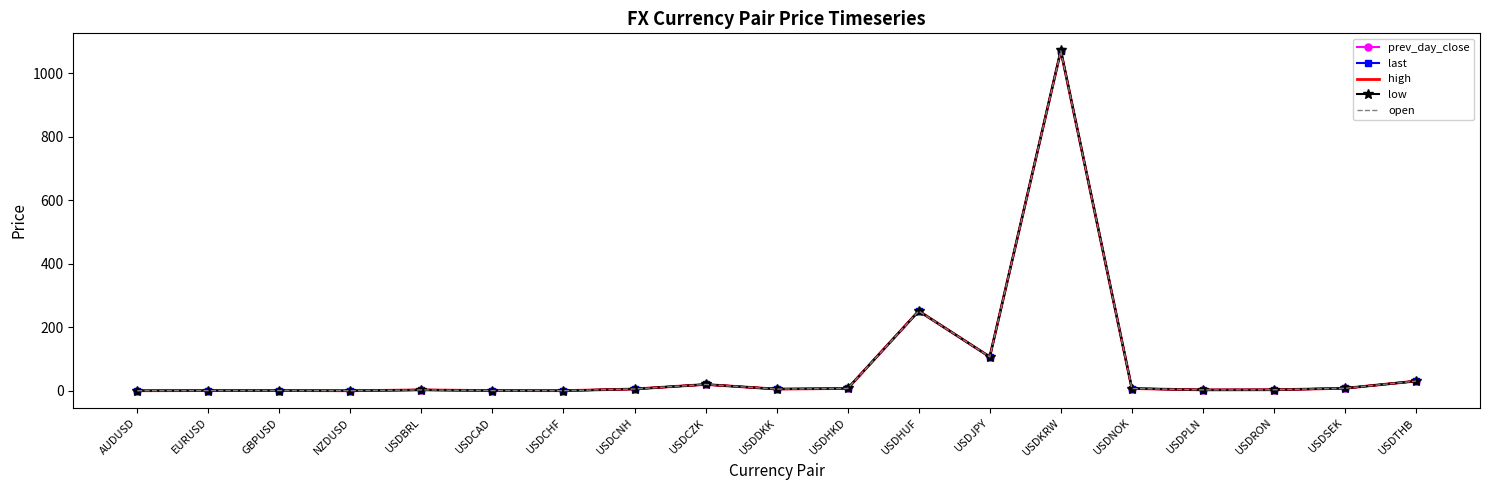

Where is open nearest to the value 535?

USDHUF